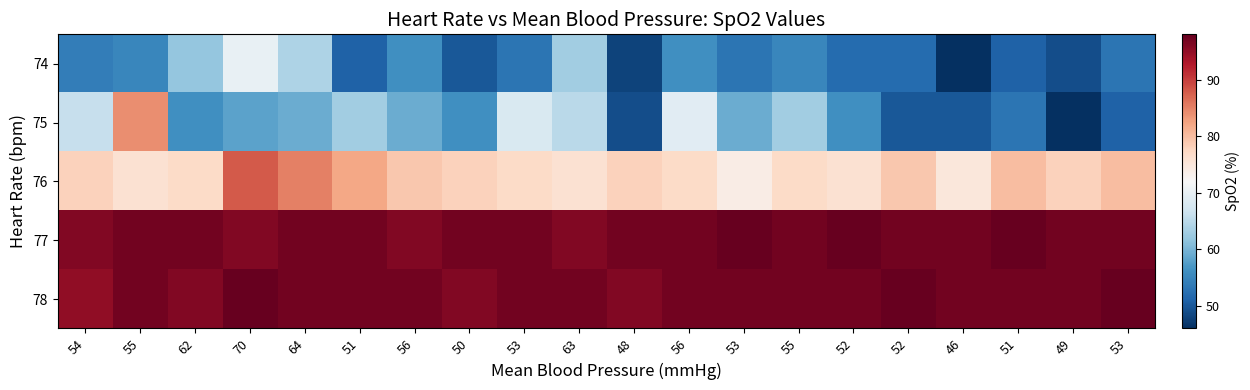

Reading right to left, transcribe all the data shown in this chart.

74: 53=53	49=49	51=51	46=46	52=52	52=52	55=55	53=53	56=56	48=48	63=63	53=53	50=50	56=56	51=51	64=64	70=70	62=62	55=55	54=54
75: 53=51	49=46	51=53	46=50	52=50	52=56	55=63	53=59	56=69	48=49	63=65	53=68	50=56	56=59	51=63	64=59	70=58	62=56	55=84	54=66
76: 53=80	49=78	51=80	46=75	52=79	52=76	55=77	53=74	56=77	48=78	63=76	53=77	50=78	56=79	51=82	64=85	70=88	62=77	55=76	54=78
77: 53=97	49=97	51=98	46=97	52=97	52=98	55=97	53=98	56=97	48=97	63=96	53=97	50=97	56=96	51=97	64=97	70=96	62=97	55=97	54=96
78: 53=98	49=97	51=97	46=97	52=98	52=97	55=97	53=97	56=97	48=96	63=97	53=97	50=96	56=97	51=97	64=97	70=98	62=96	55=97	54=95